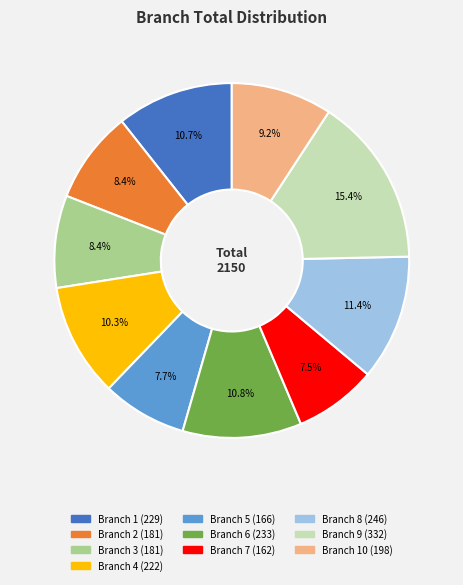

Is there a majority slice in this chart?

No